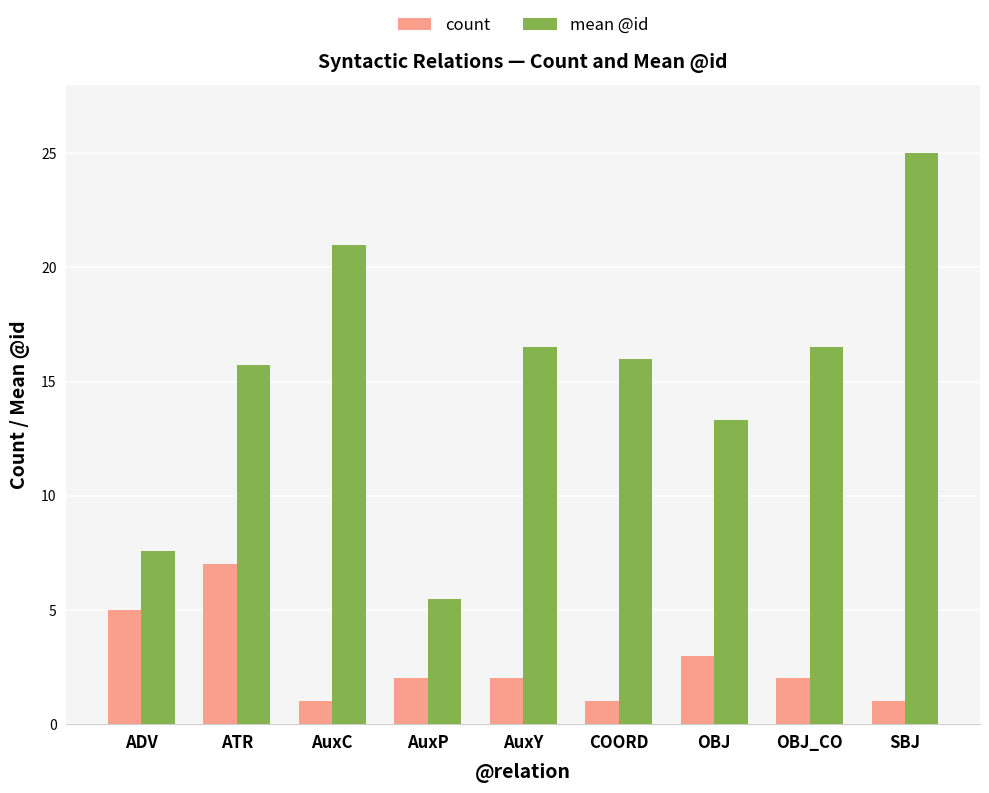

What is the difference between the highest and lowest values at COORD?

15.0